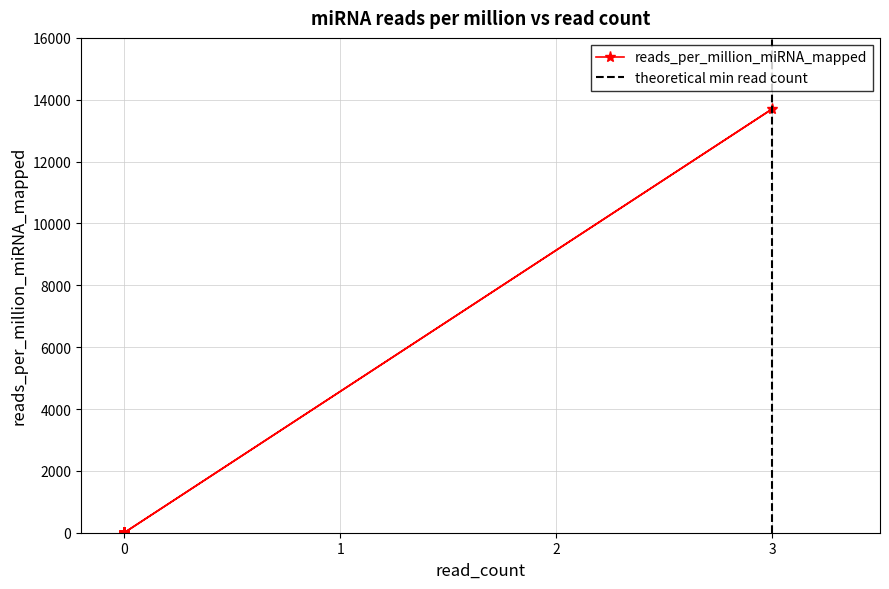

True or false: the data shows -7912.2 at 0.

False